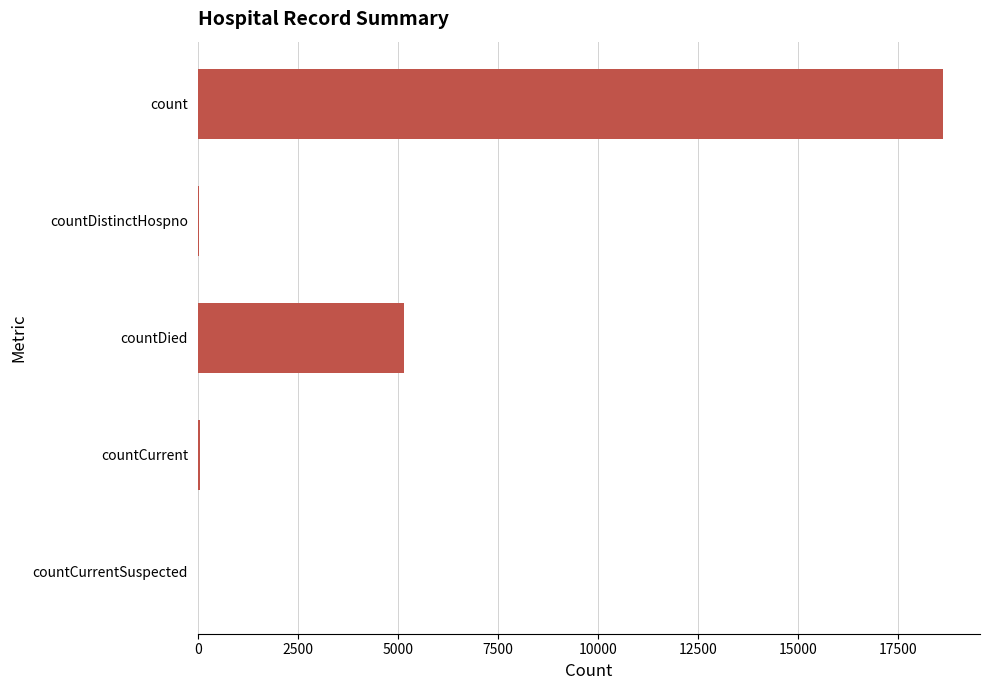

Count the number of categories in the chart.

5